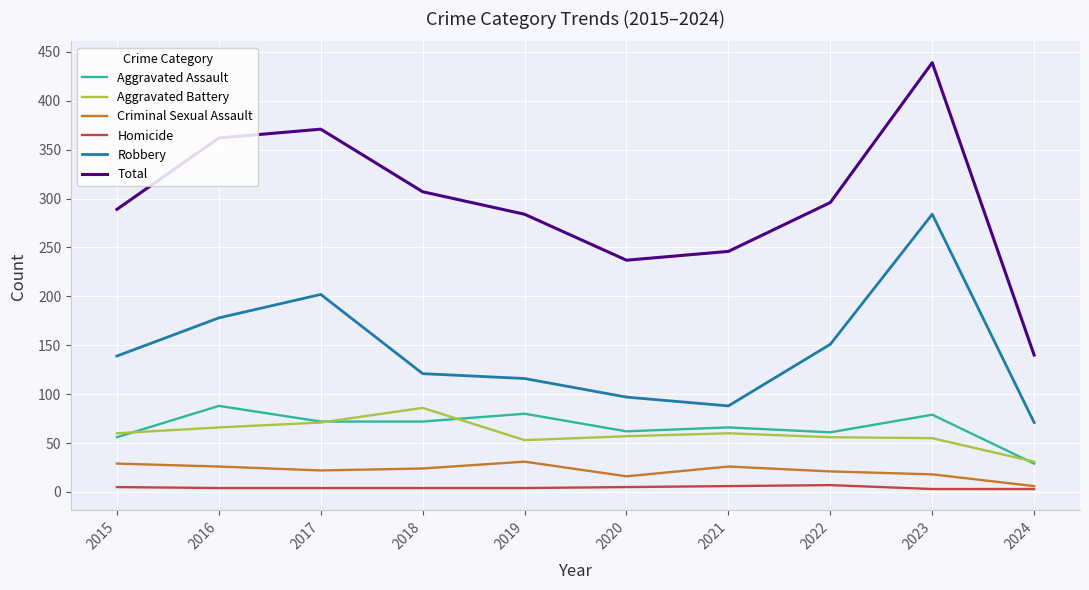

At which category is the sum across all series the highest?

2023